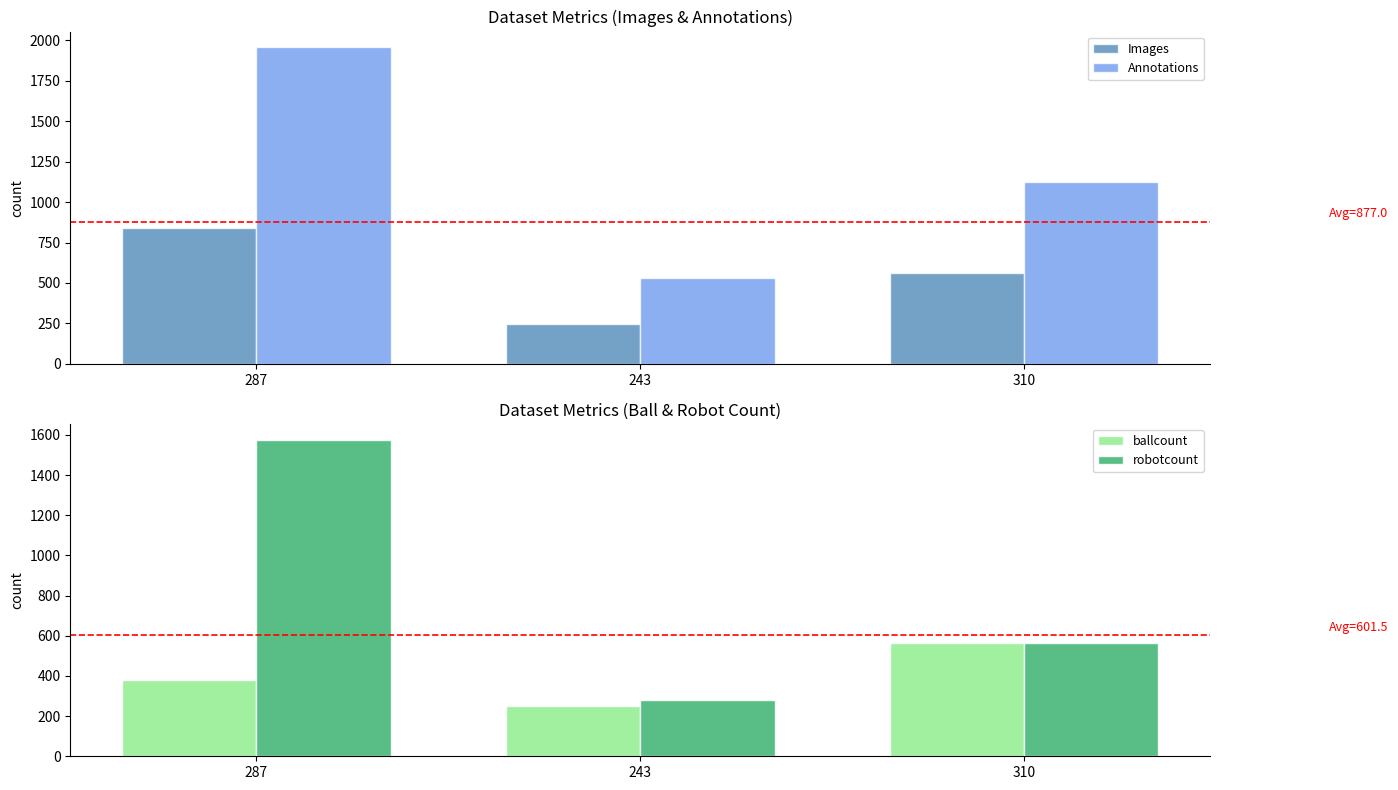

Between 310 and 287, which is larger?

287